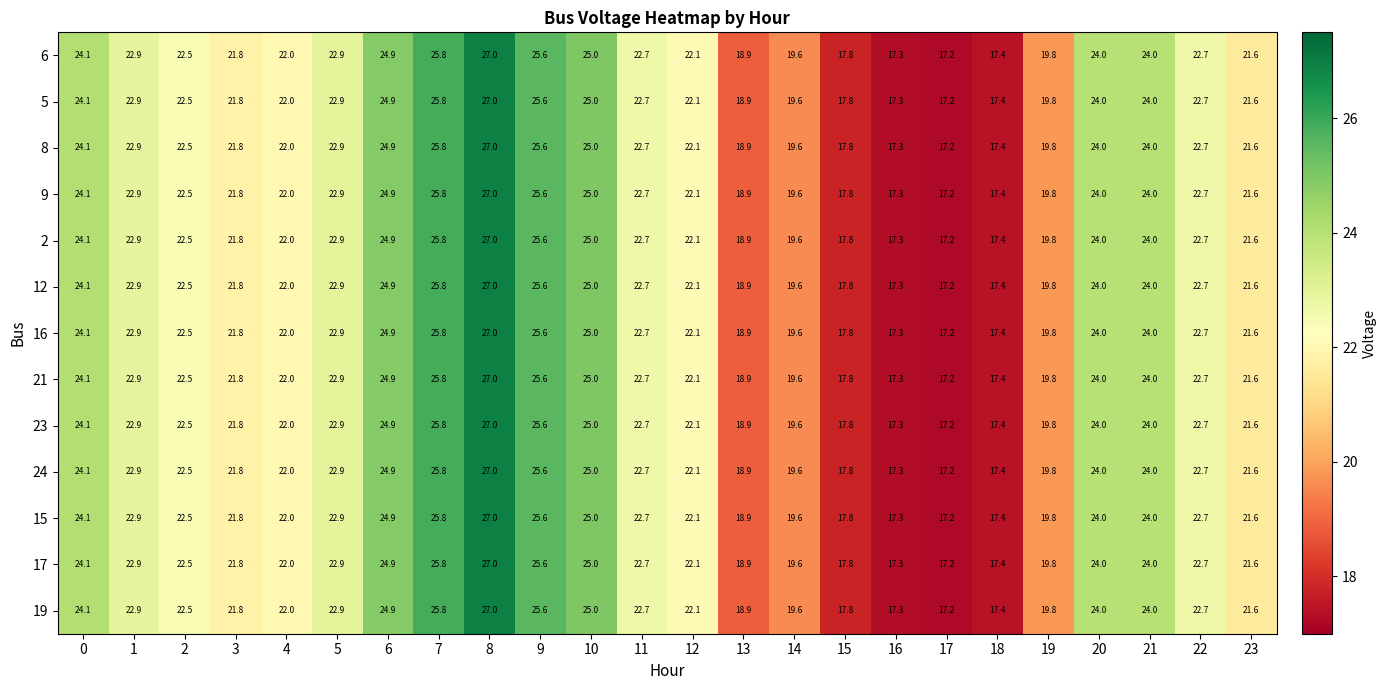

The value of 23 at 11 is 22.7. True or false?

True